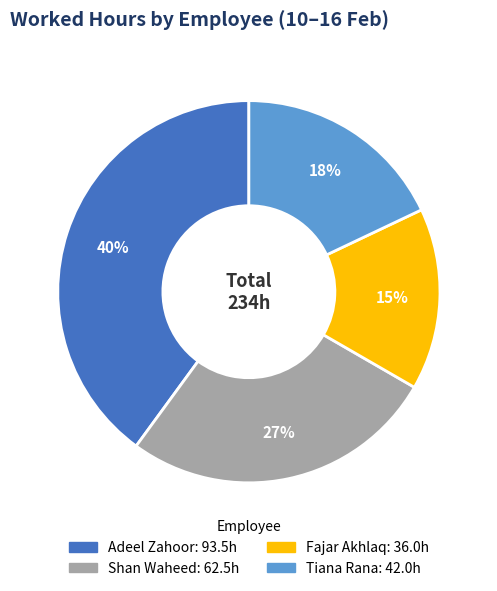

Is it true that Tiana Rana is 23% of the pie?

False